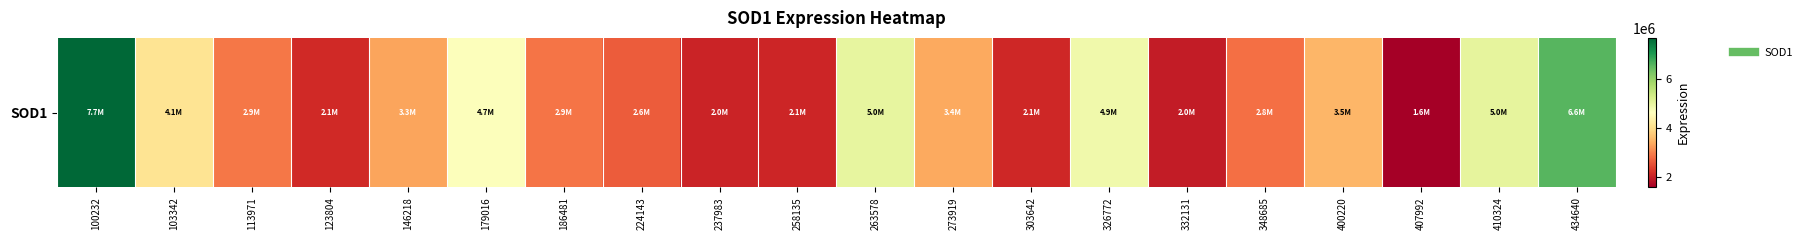

Which has a higher value, 332131 or 434640?

434640